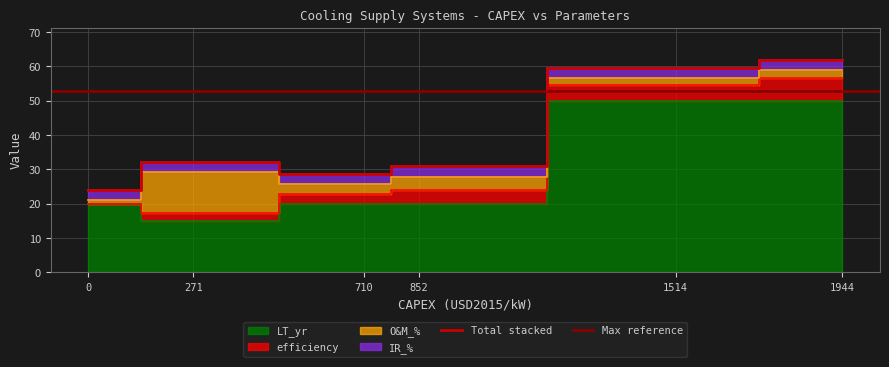

Where is Total stacked nearest to the value 43?

271